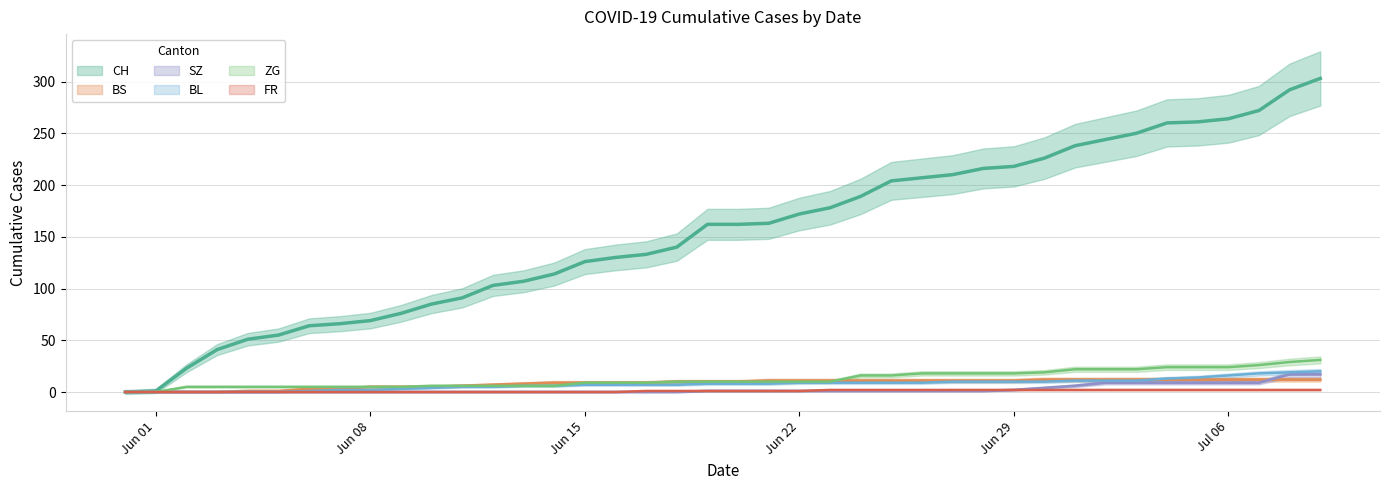

What is the difference between the SZ values at 2020-06-05 and 2020-06-26?

1